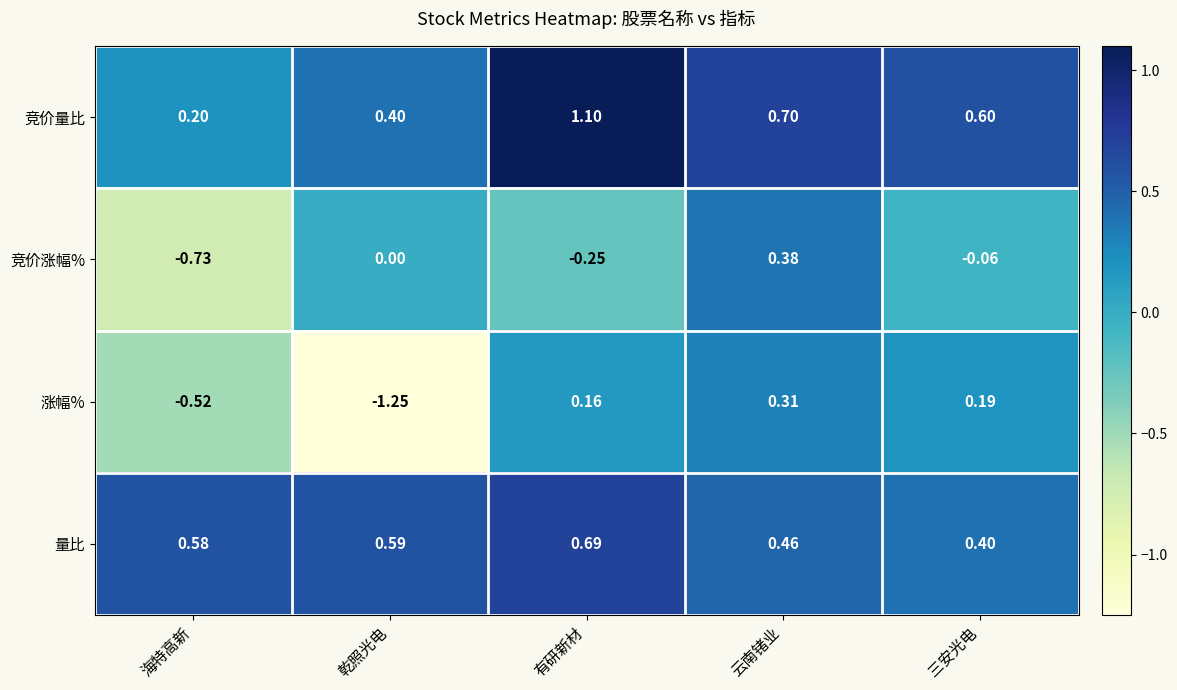

At 有研新材, list the series in order from largest to smallest.

竞价量比, 量比, 涨幅%, 竞价涨幅%